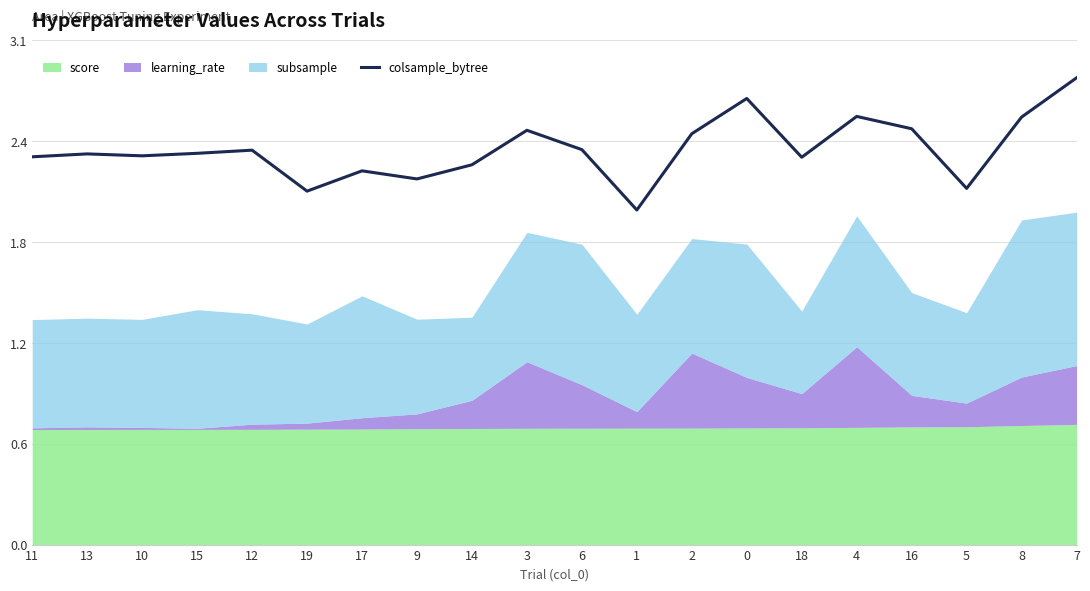

At which label is the value closest to 2?

1